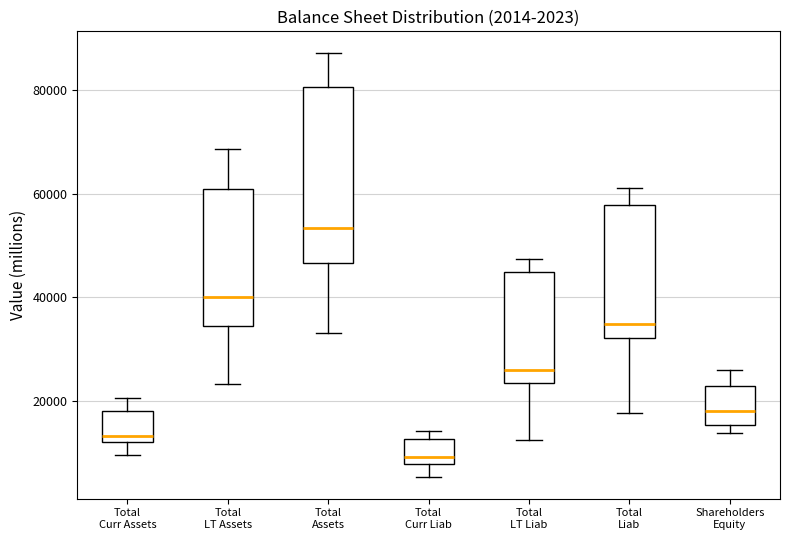

Comparing the boxes themselves (not the whiskers), which one is the tallest?

Total Assets